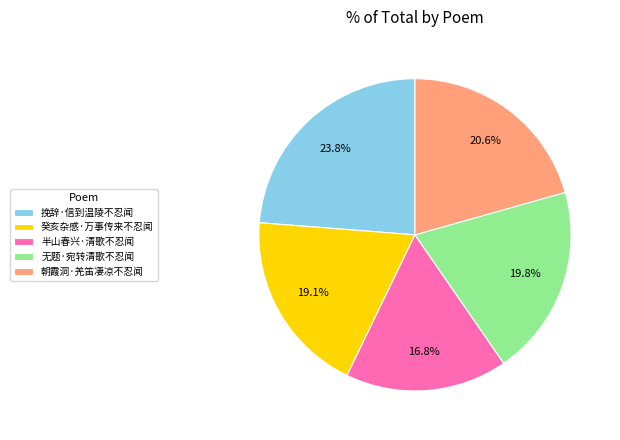

Does any single category account for the majority?

No